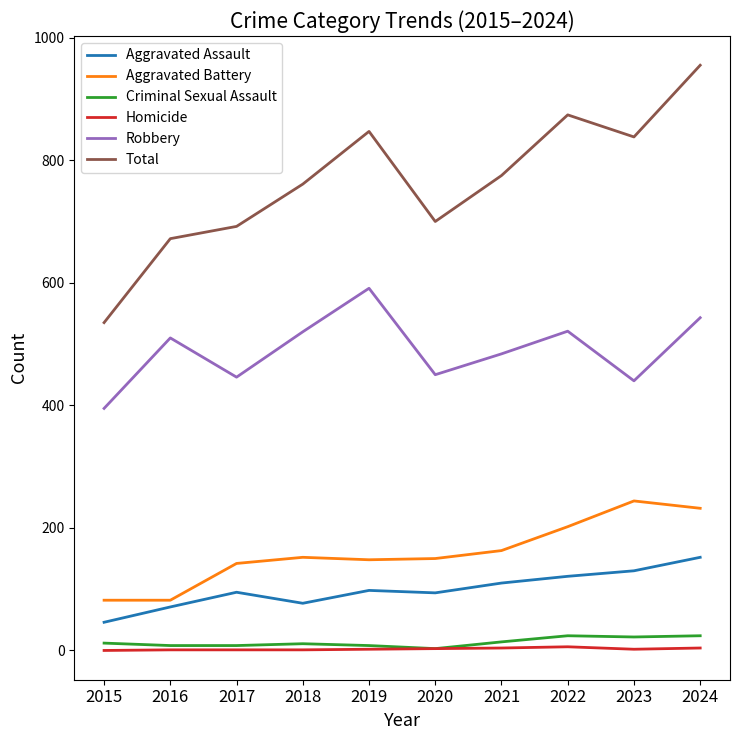

True or false: Aggravated Assault has a value of 23 at 2018.

False